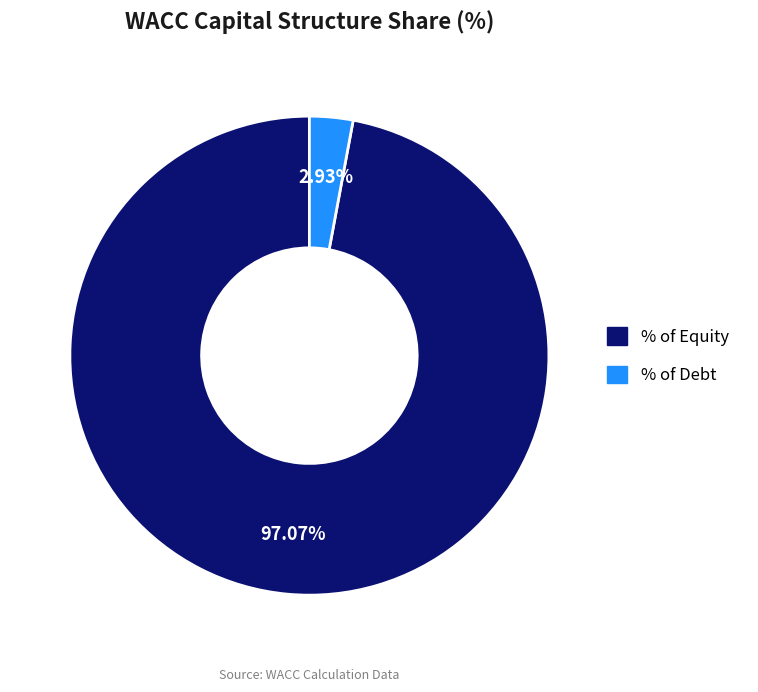

How many segments does this pie chart have?

2